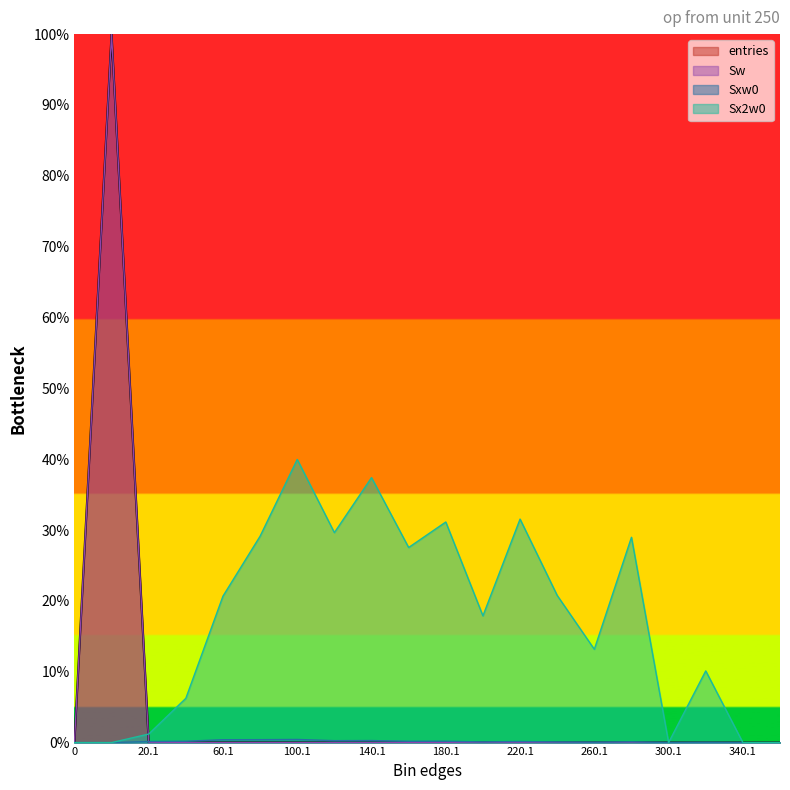

What are all the series names shown in the legend?

entries, Sw, Sxw0, Sx2w0